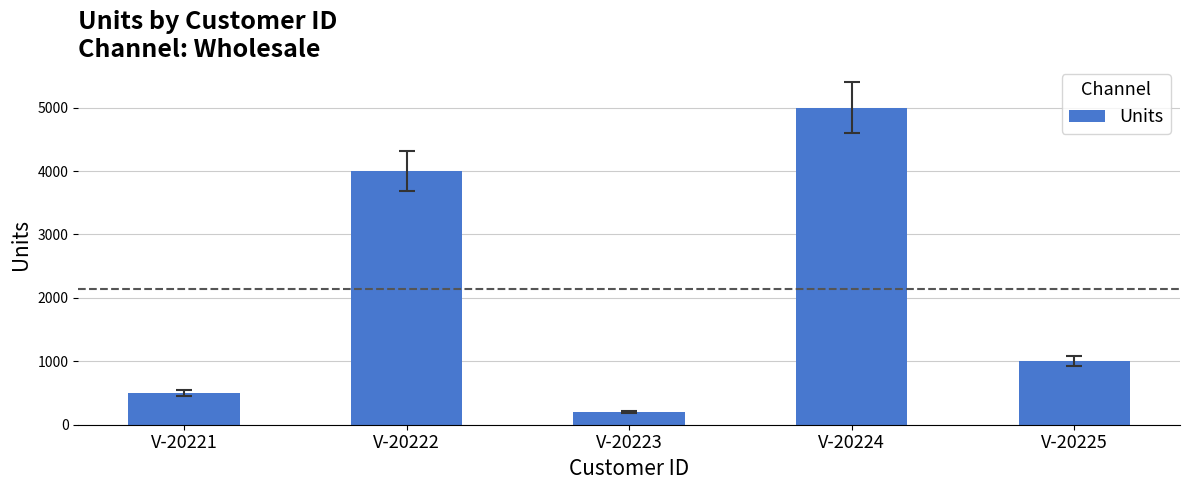

What is the value of the 3rd bar from the left?

200